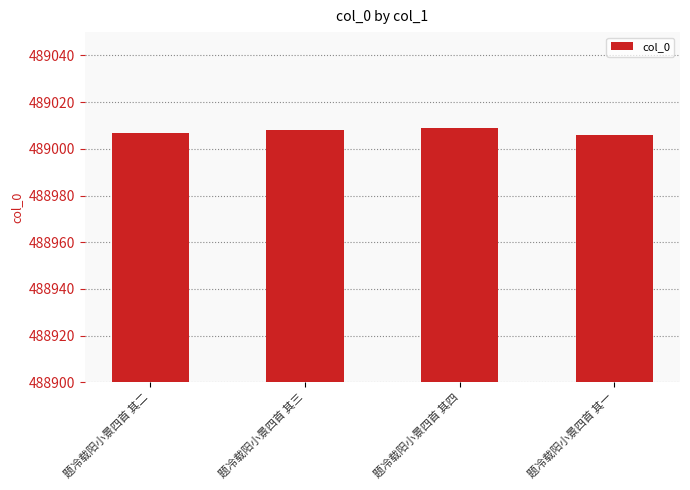

What is the greatest value displayed?

489009